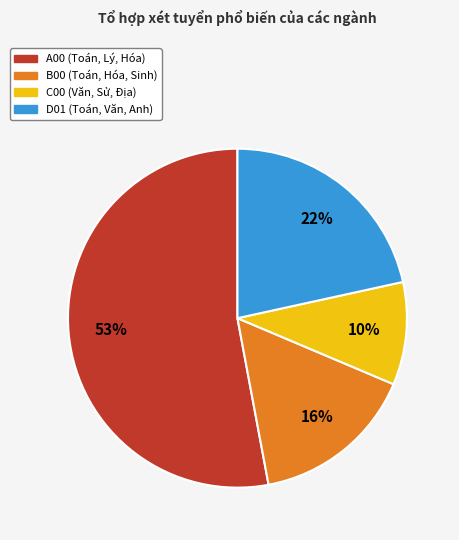

To the nearest percent, what is the difference between the largest and smallest slice percentages?

43%